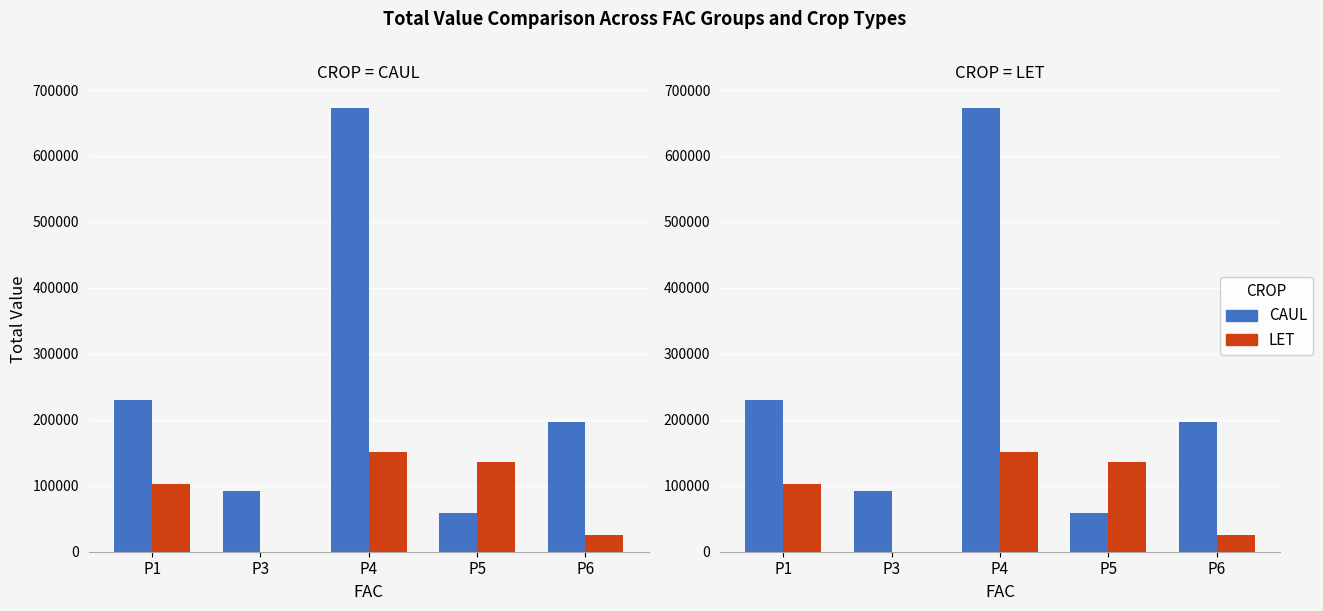

Which category has the lowest value in the LET series?

P3